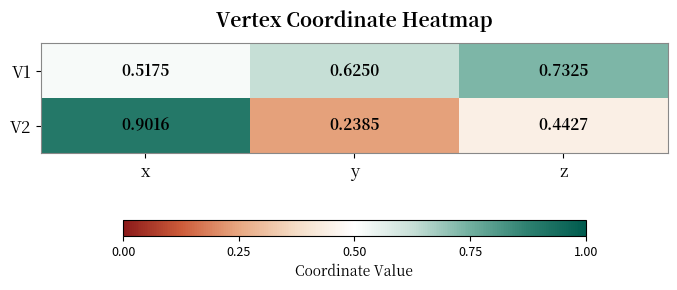

At z, list the series in order from largest to smallest.

V1, V2